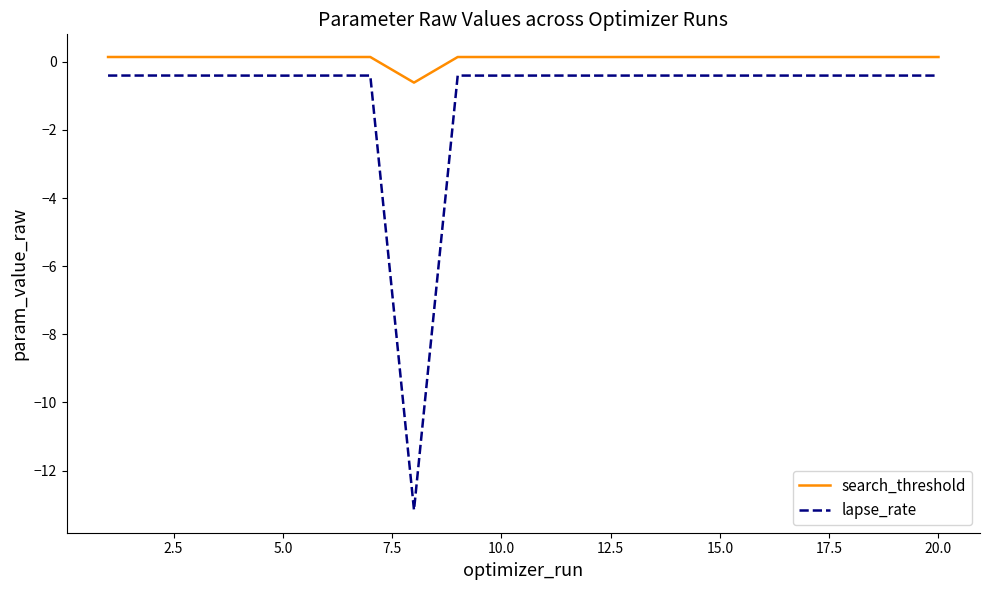

True or false: lapse_rate and search_threshold cross at least once.

False